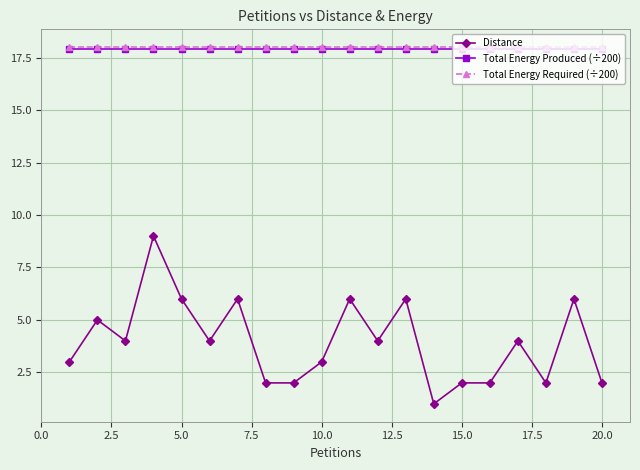

Which series has the widest spread of values?

Distance